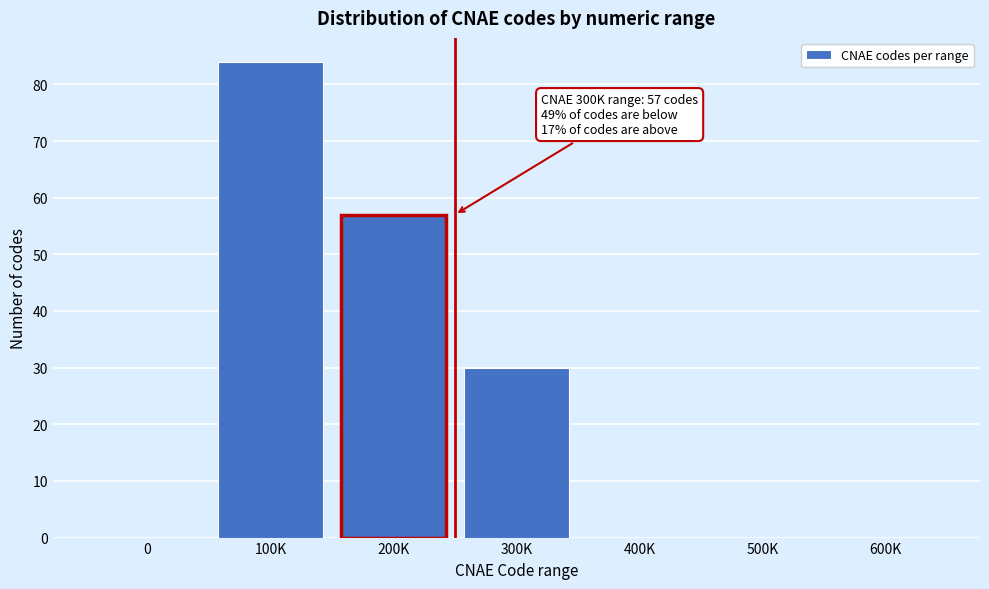

Reading right to left, extract all data points from this chart.

600K=0	500K=0	400K=0	300K=30	200K=57	100K=84	0=0